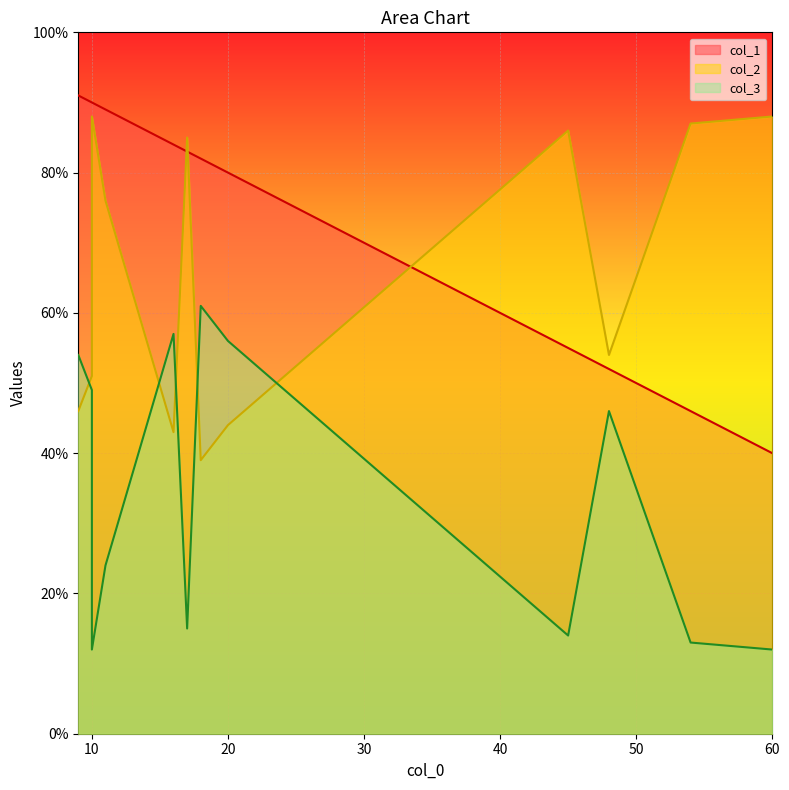

True or false: col_1 and col_3 cross at least once.

False